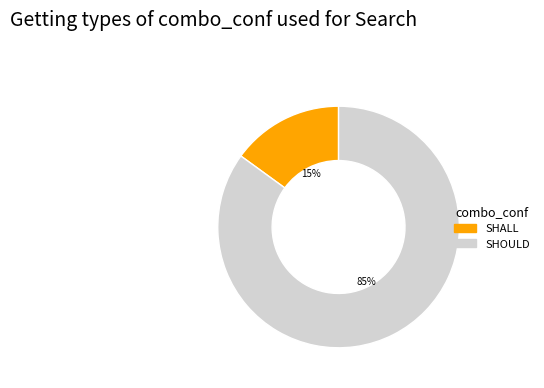

Is it true that SHALL is 15% of the pie?

True